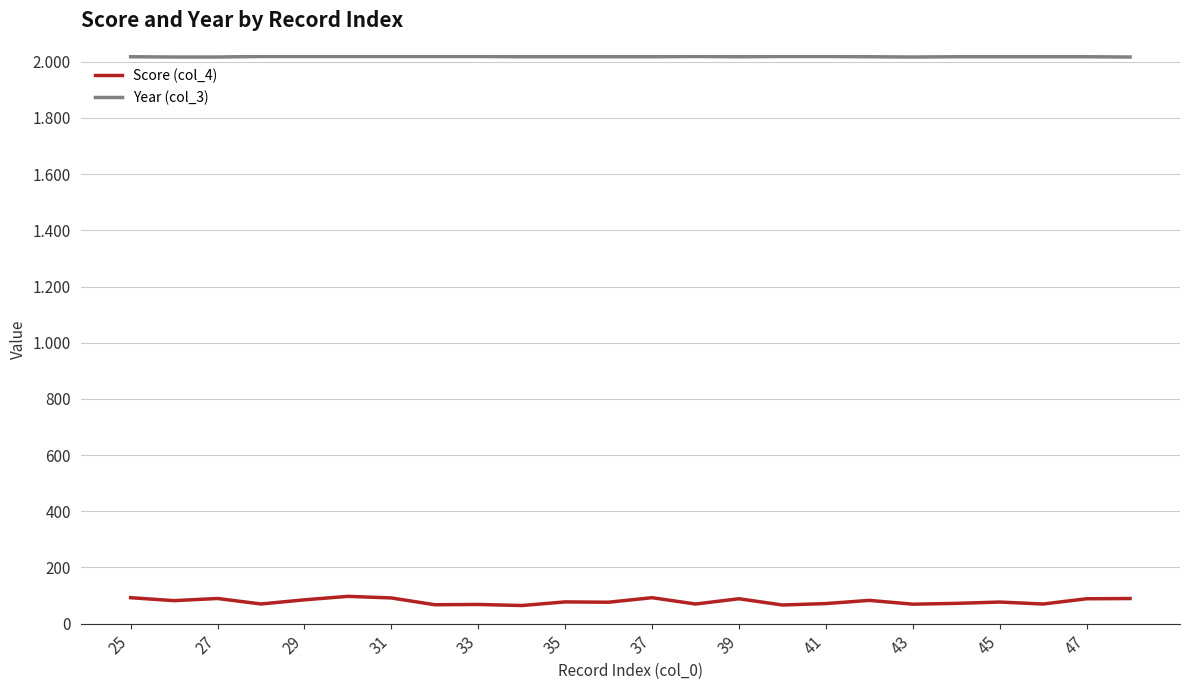

True or false: Score (col_4) and Year (col_3) cross at least once.

False